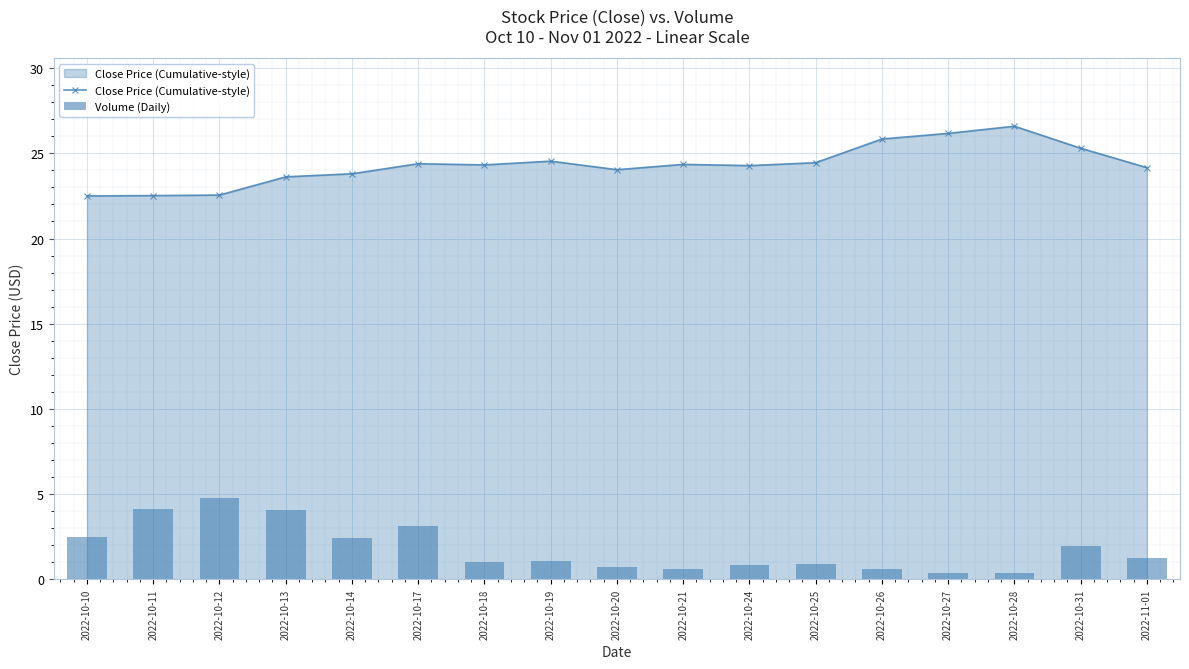

What is the maximum value for Close Price (Cumulative-style)?

26.6